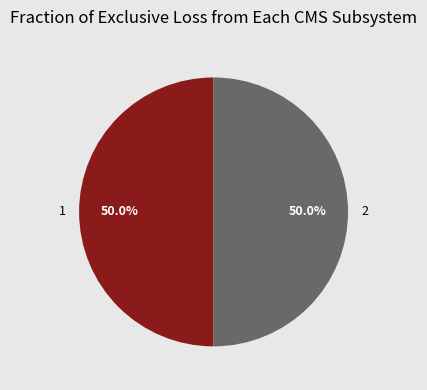

To the nearest percent, what is the difference between the largest and smallest slice percentages?

0%